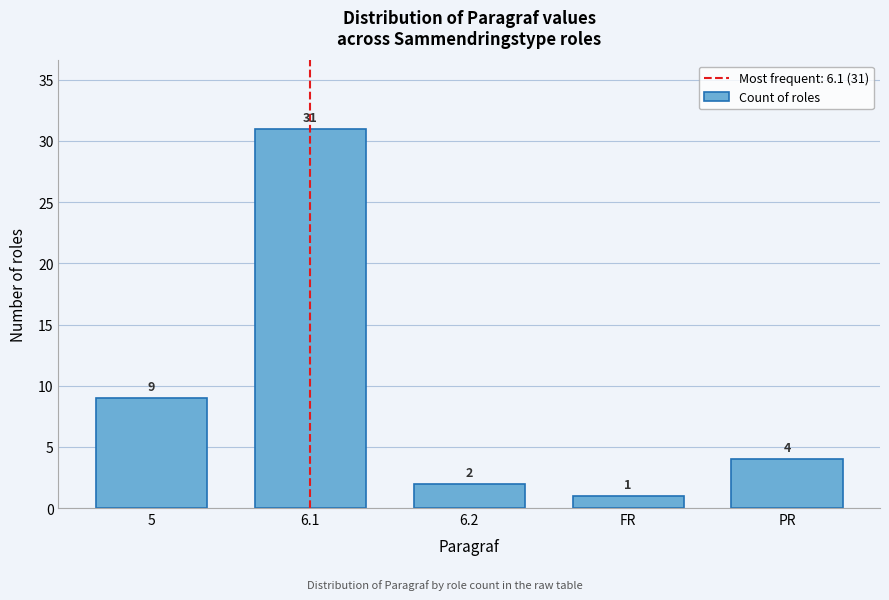

Reading left to right, list all the values displayed in this chart.

9	31	2	1	4